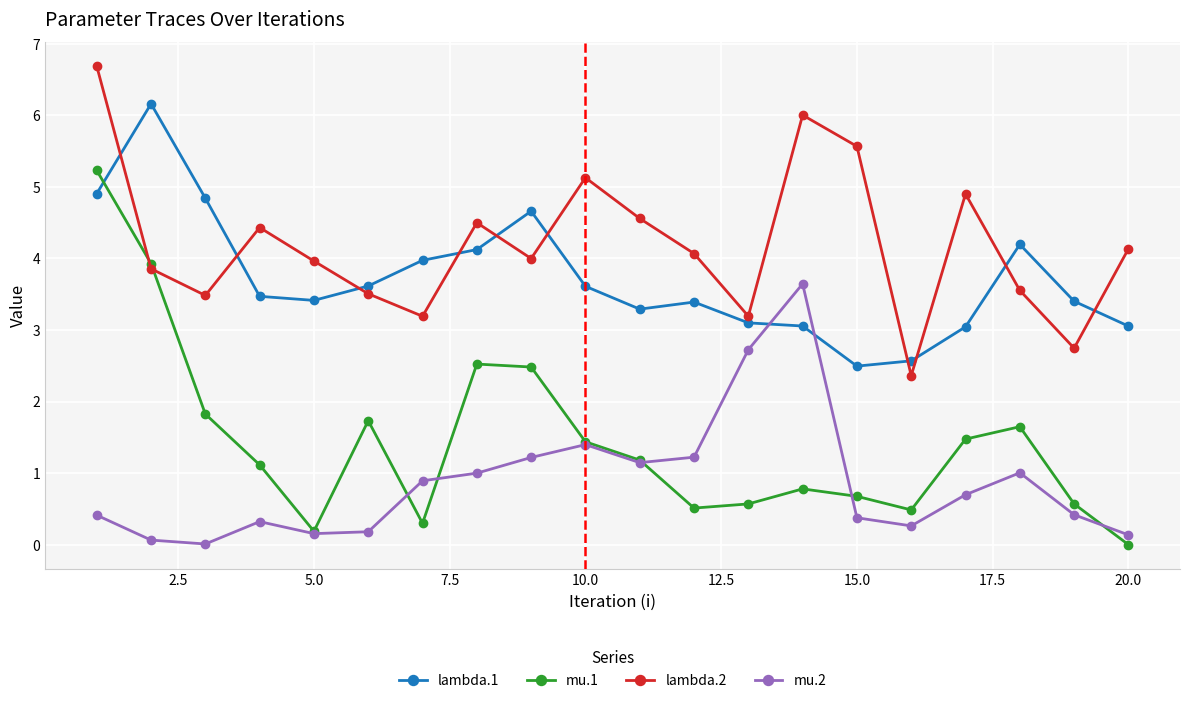

Which series has the widest spread of values?

mu.1